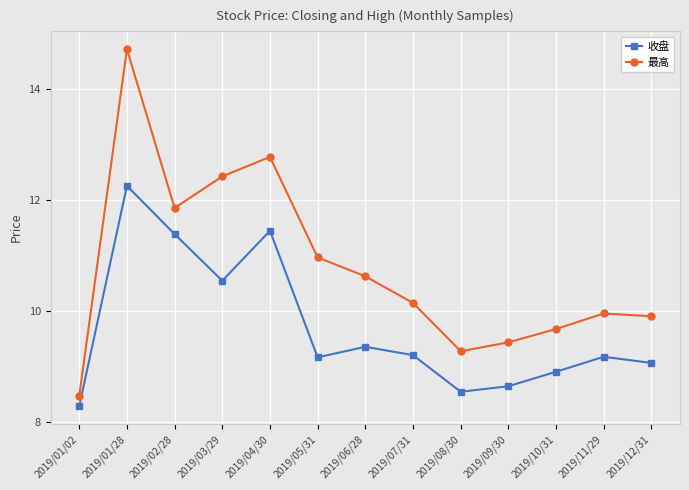

List the series in order of their overall mean, lowest first.

收盘, 最高